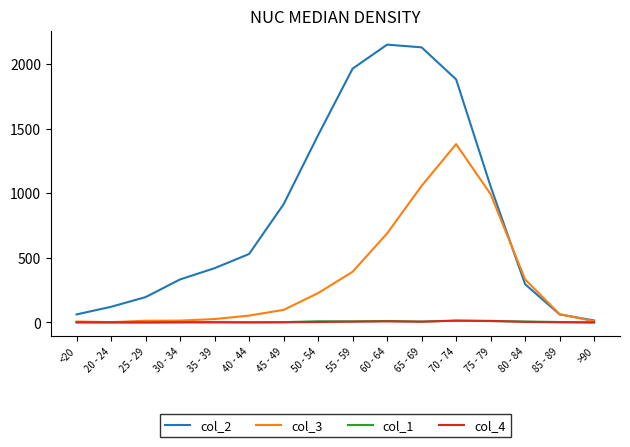

Is it true that col_3 equals 993 at 75 - 79?

True